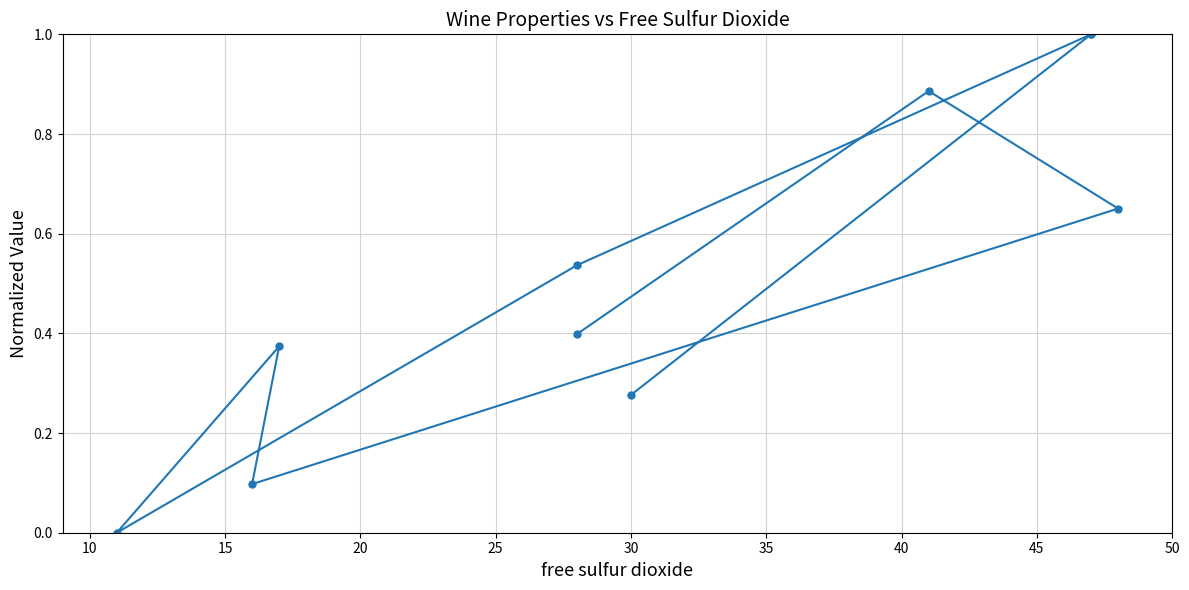

What is the difference between the maximum and minimum values?

1.0